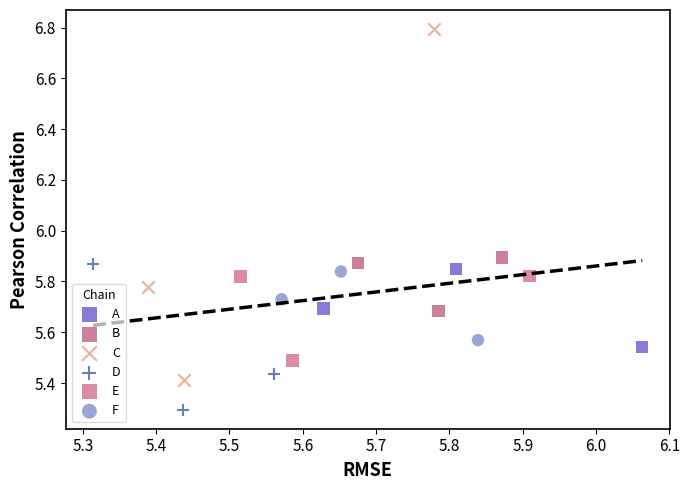

Which series reaches the maximum Y coordinate?

C